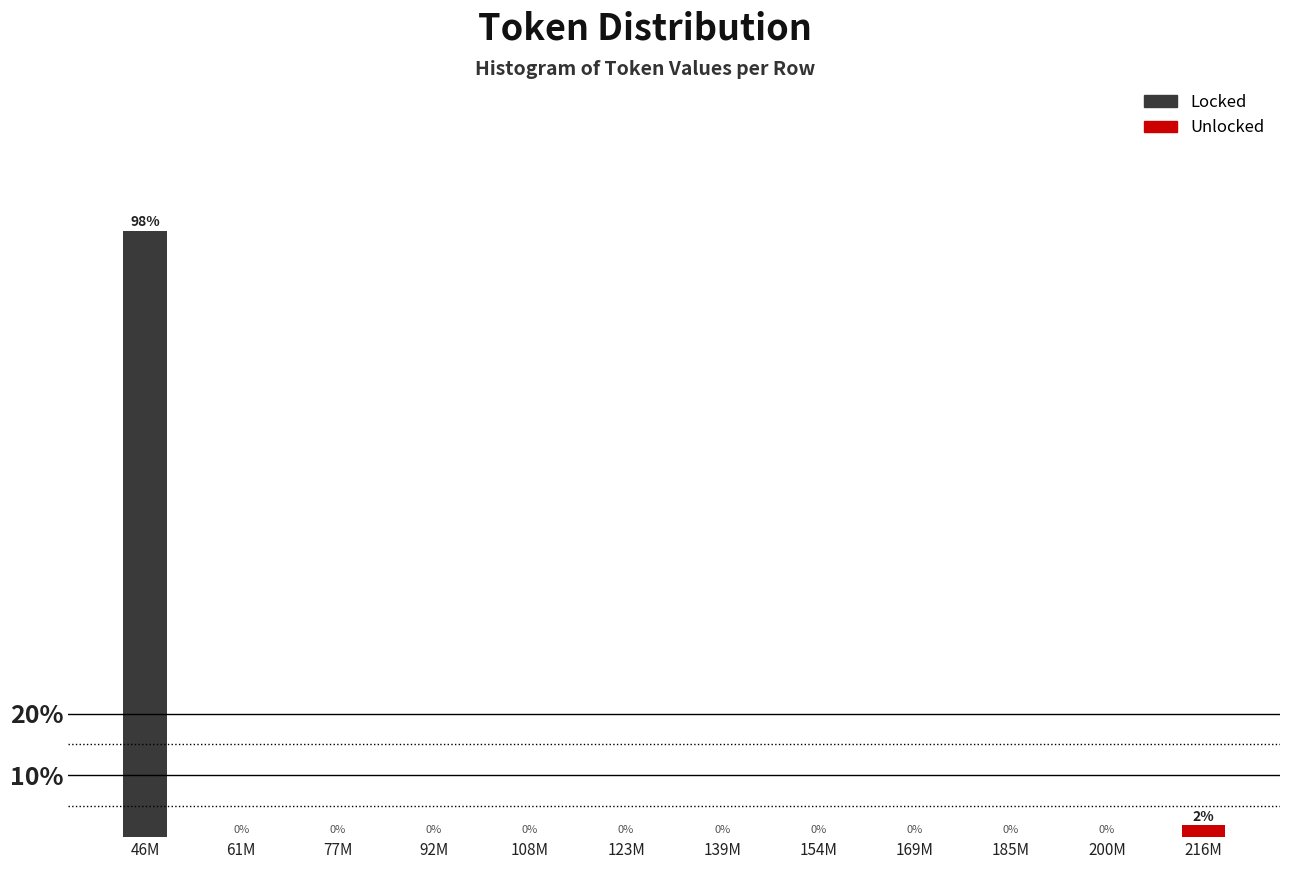

At which label is the value closest to 49?

216M